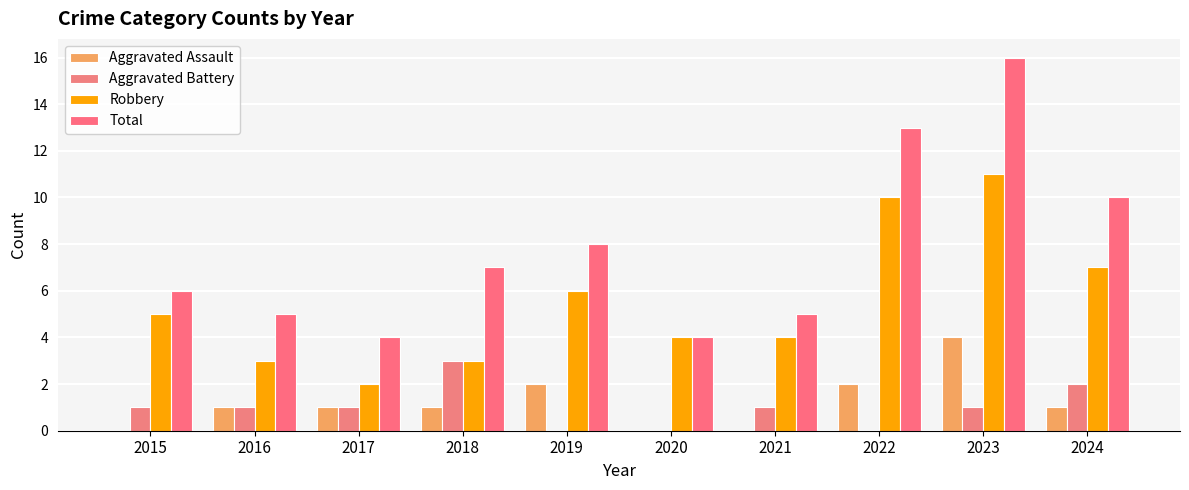

What is the difference between the maximum and second lowest values in the Total series?

12